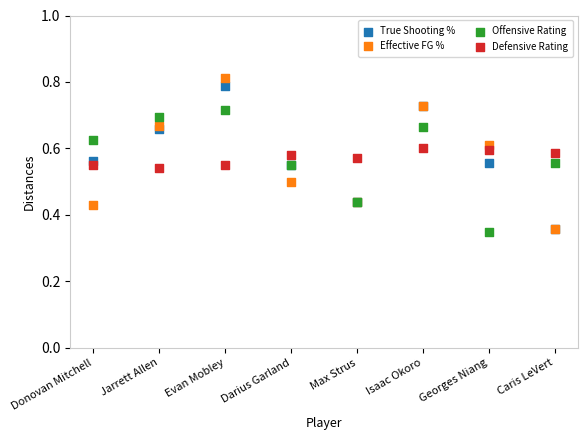

What are all the series names shown in the legend?

True Shooting %, Effective FG %, Offensive Rating, Defensive Rating